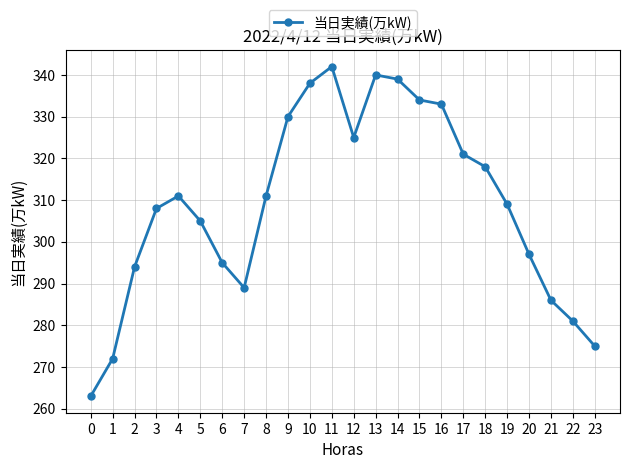

How many lines are shown in the chart?

1